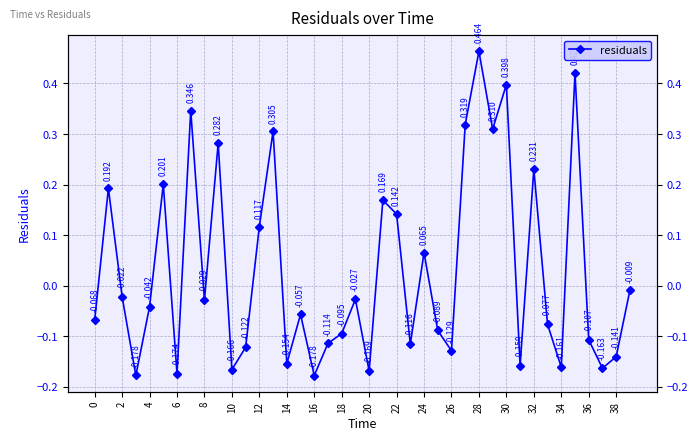

How many values are below 0?

25